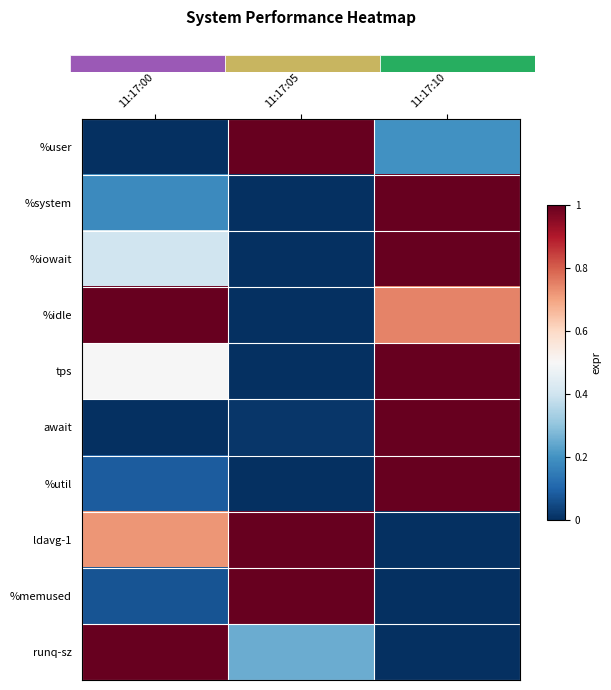

At which category is the sum across all series the highest?

11:17:10